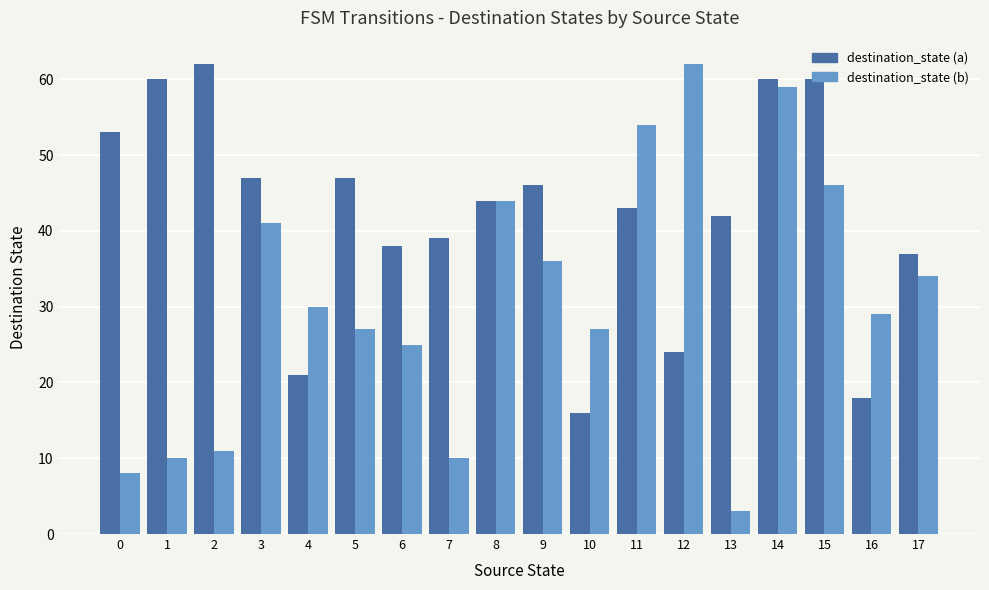

What is the average value of the destination_state (a) series?

42